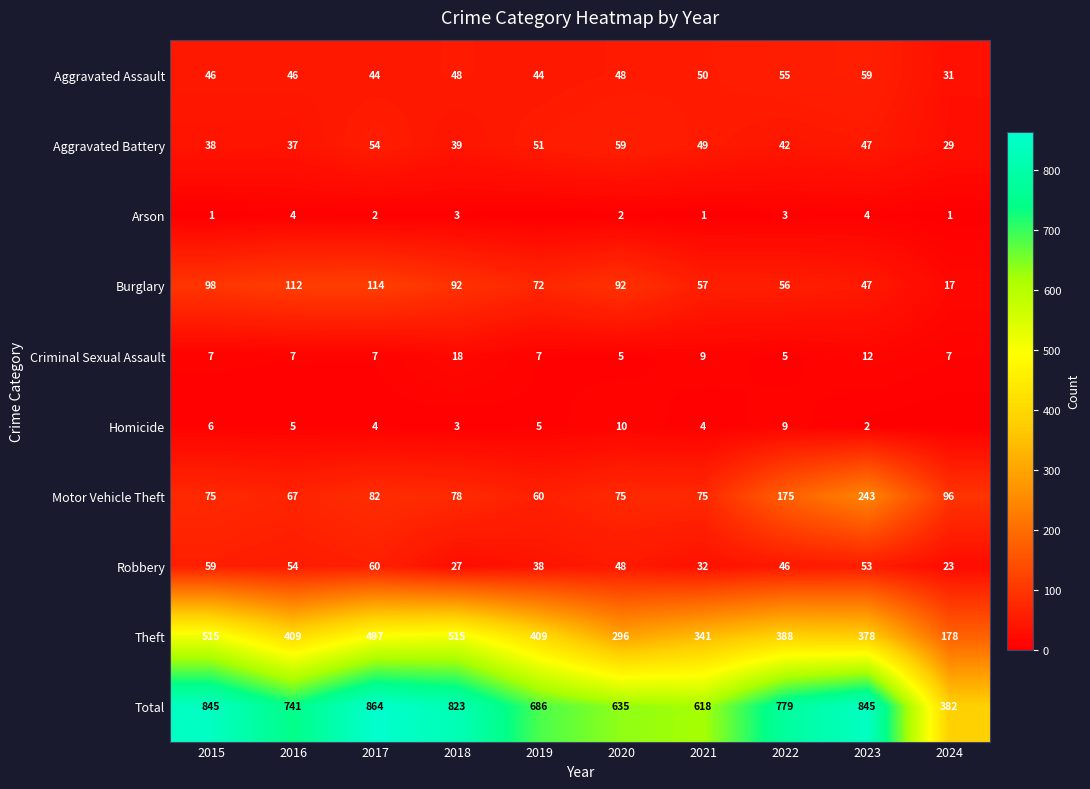

The value of Robbery at 2021 is 32. True or false?

True